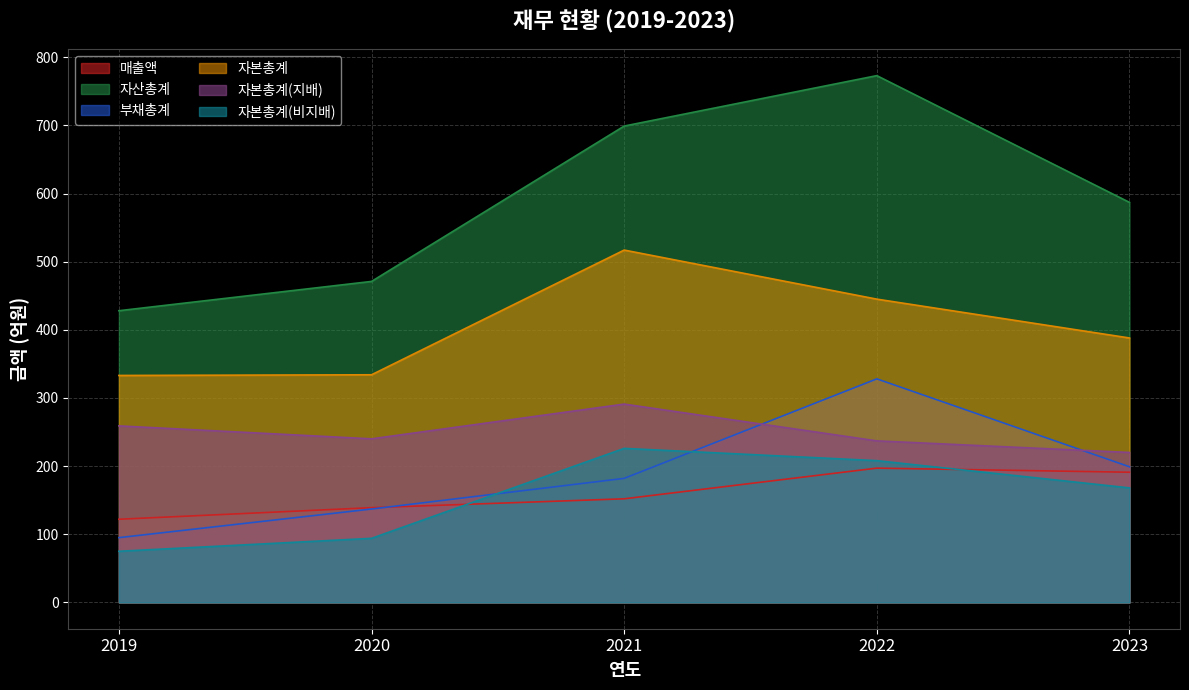

How many values in the 자산총계 series exceed 587?

2